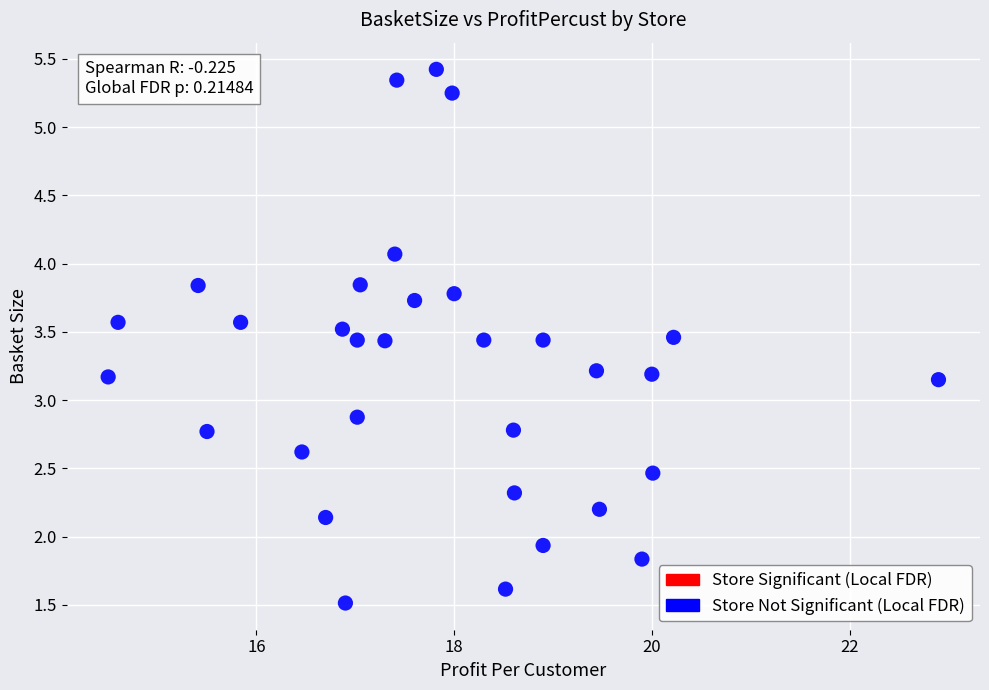

What is the range of X values (max minus min)?

8.4